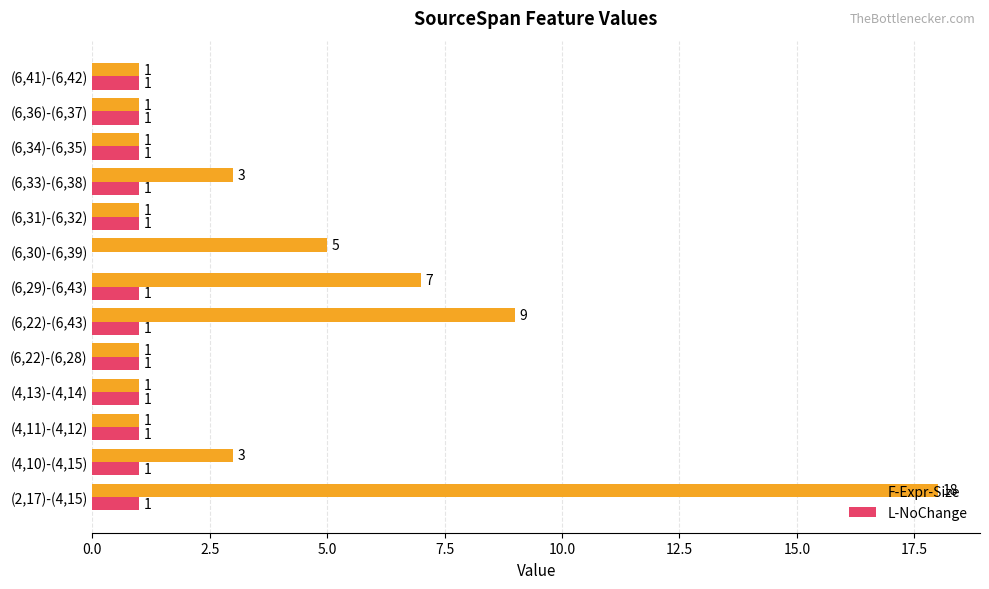

What is the maximum value shown in the chart?

18